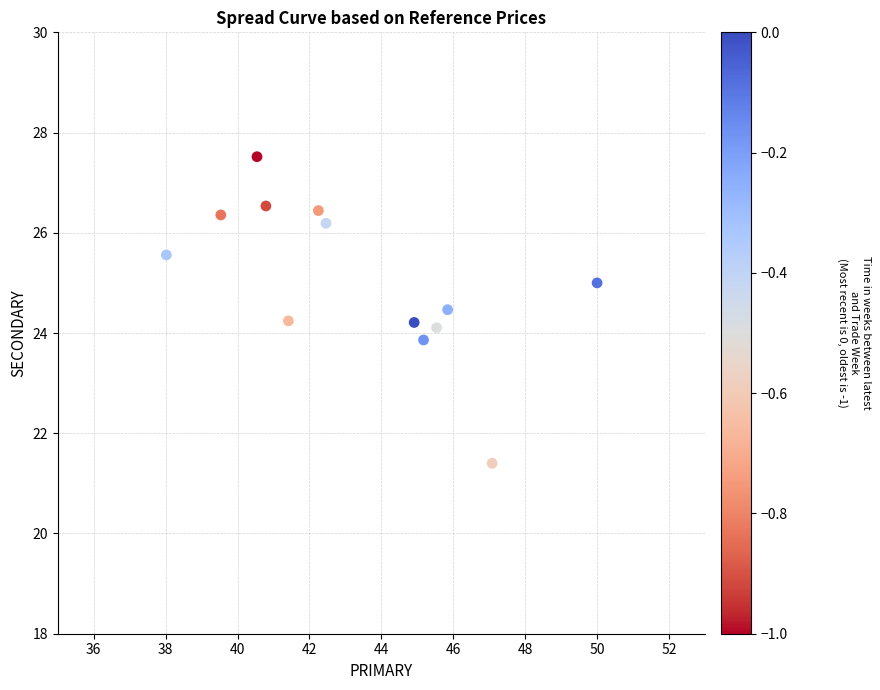

What is the range of X values (max minus min)?

12.0